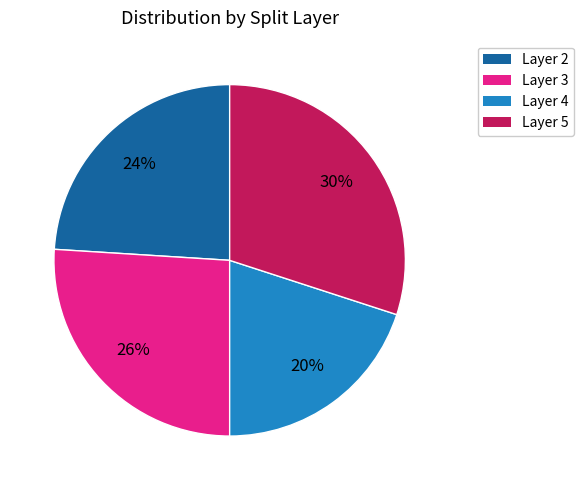

How many slices are in this pie chart?

4